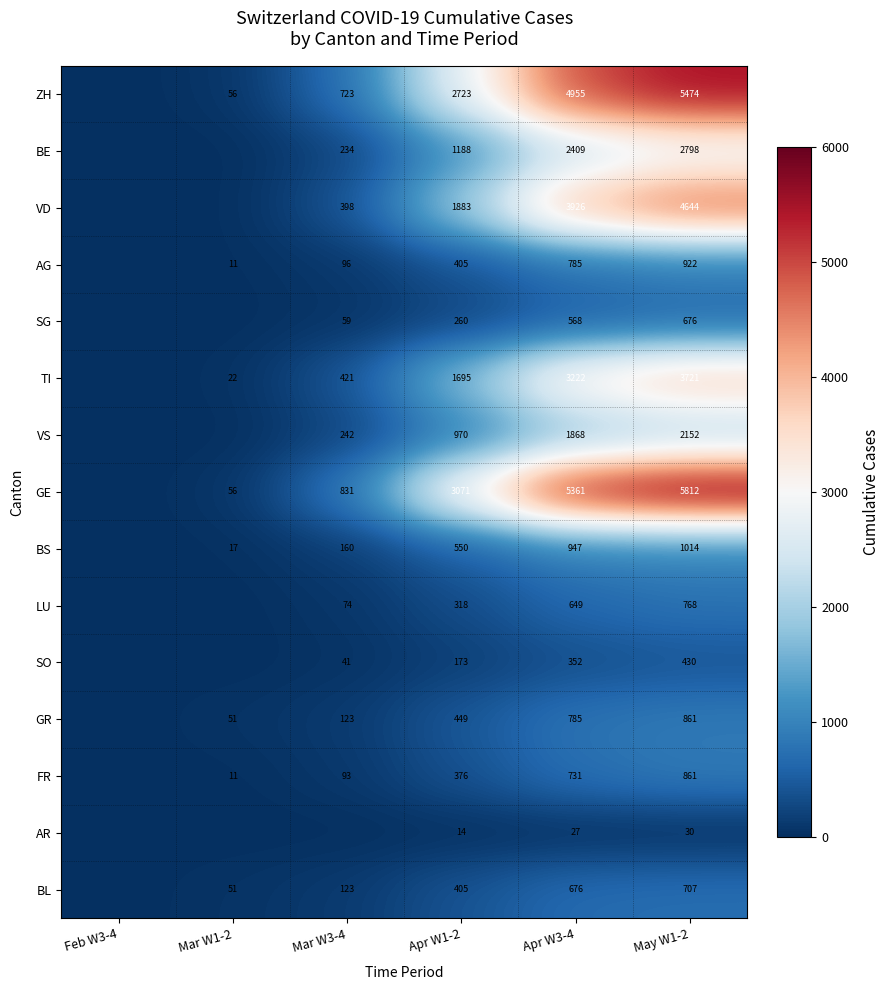

How many data points does each series have?

6